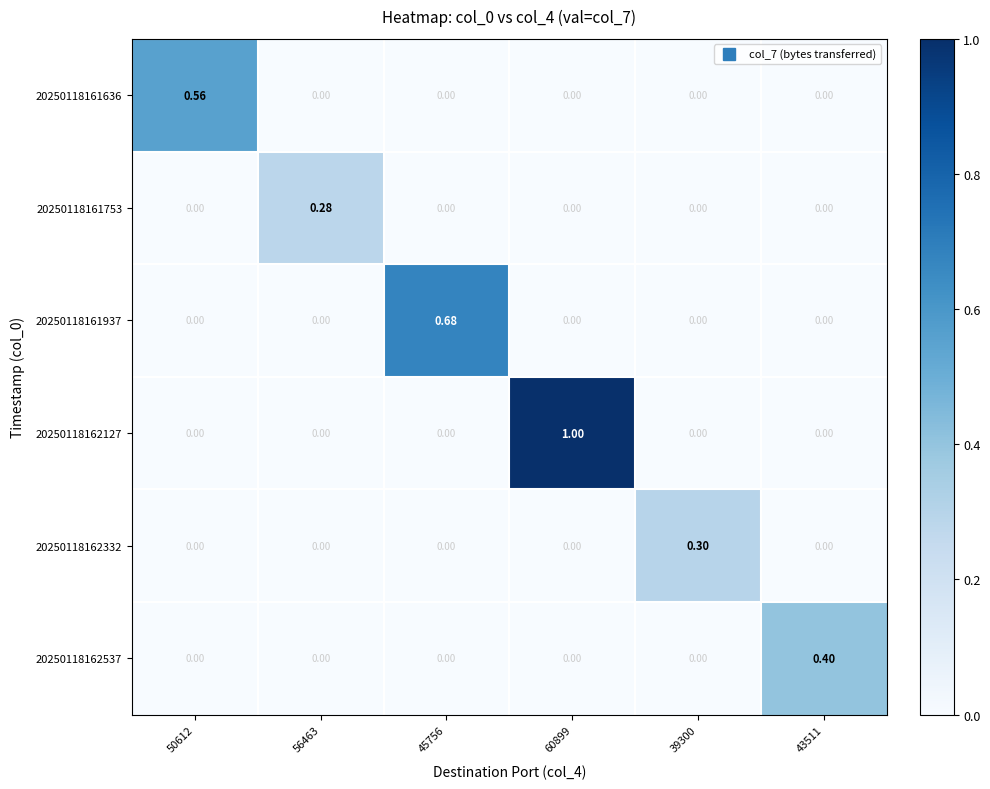

Reading right to left, transcribe all the data shown in this chart.

20250118161636: 43511=0.0	39300=0.0	60899=0.0	45756=0.0	56463=0.0	50612=0.6
20250118161753: 43511=0.0	39300=0.0	60899=0.0	45756=0.0	56463=0.3	50612=0.0
20250118161937: 43511=0.0	39300=0.0	60899=0.0	45756=0.7	56463=0.0	50612=0.0
20250118162127: 43511=0.0	39300=0.0	60899=1.0	45756=0.0	56463=0.0	50612=0.0
20250118162332: 43511=0.0	39300=0.3	60899=0.0	45756=0.0	56463=0.0	50612=0.0
20250118162537: 43511=0.4	39300=0.0	60899=0.0	45756=0.0	56463=0.0	50612=0.0